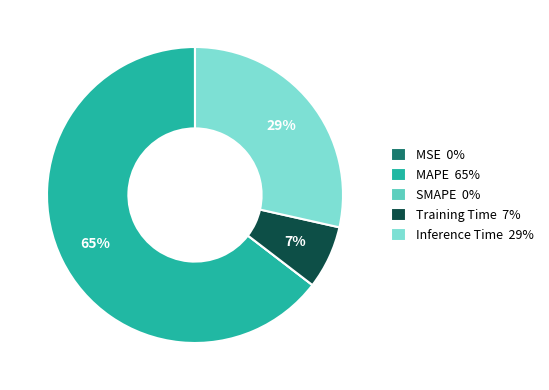

Which slice is the largest?

MAPE